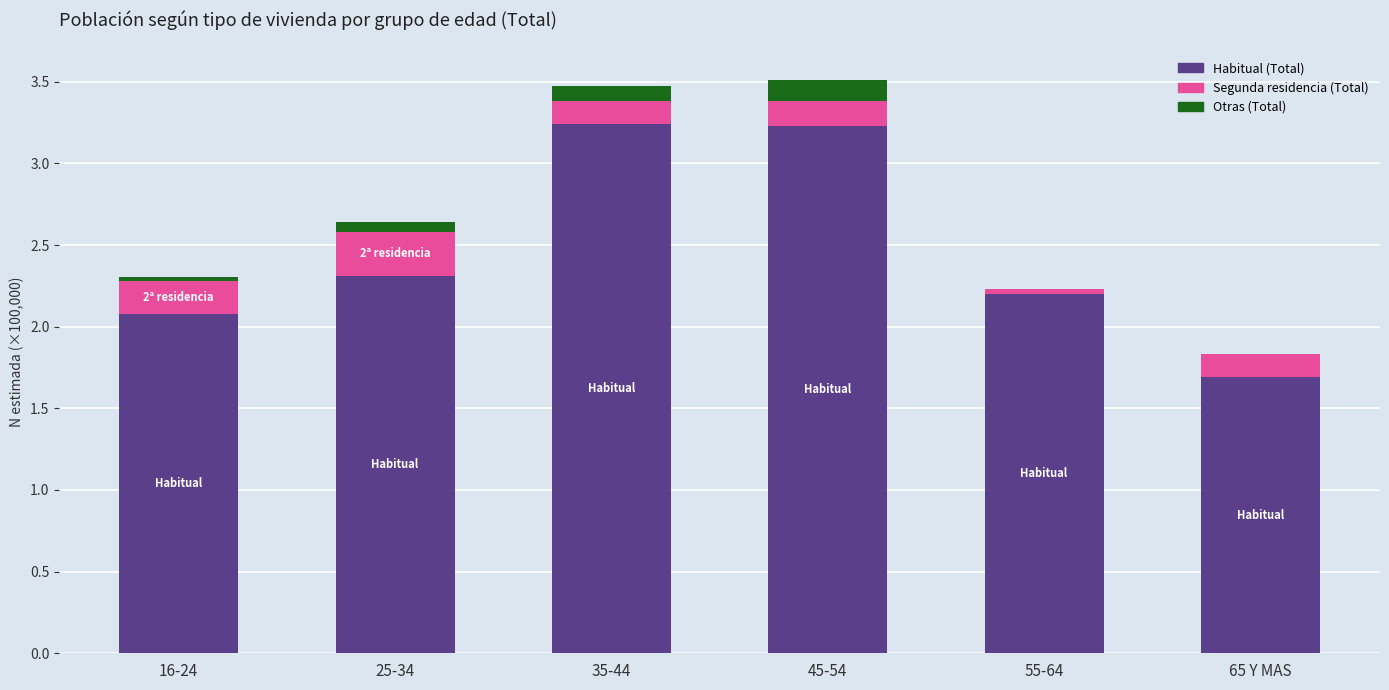

How many data points does each series have?

6